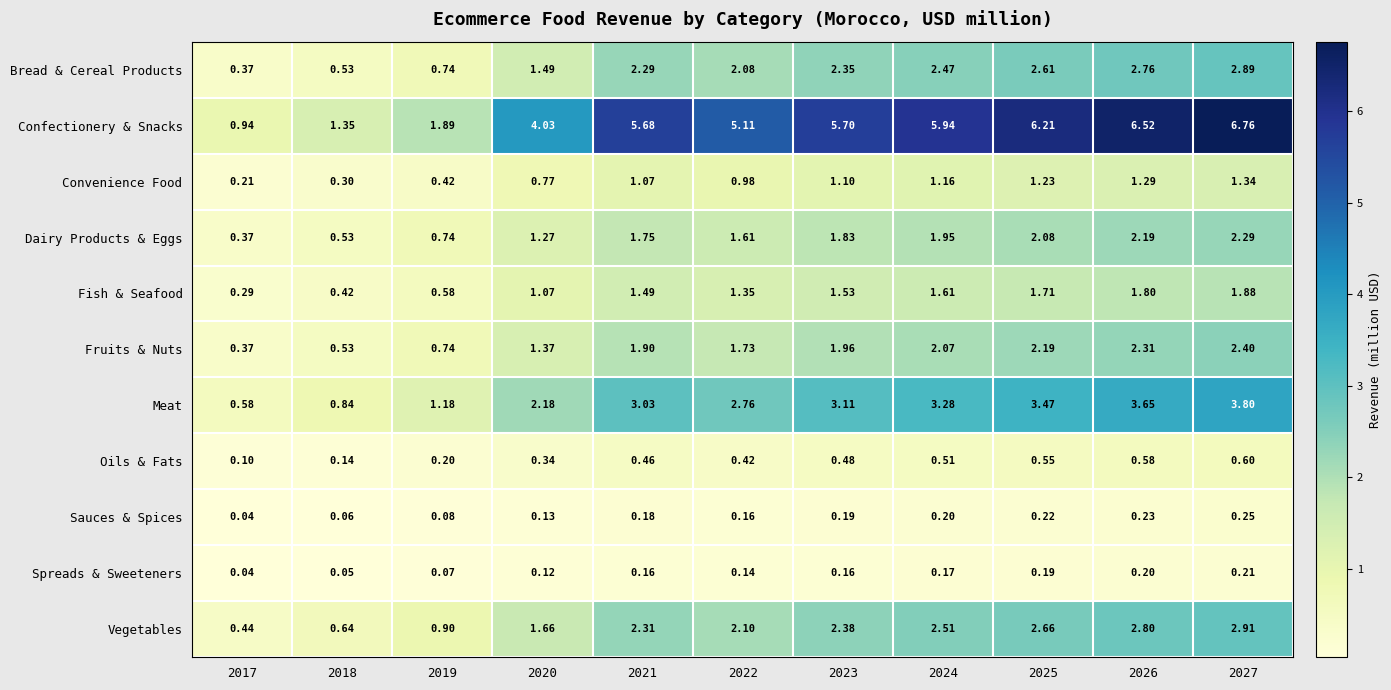

Which series has the largest total across all categories?

Confectionery & Snacks